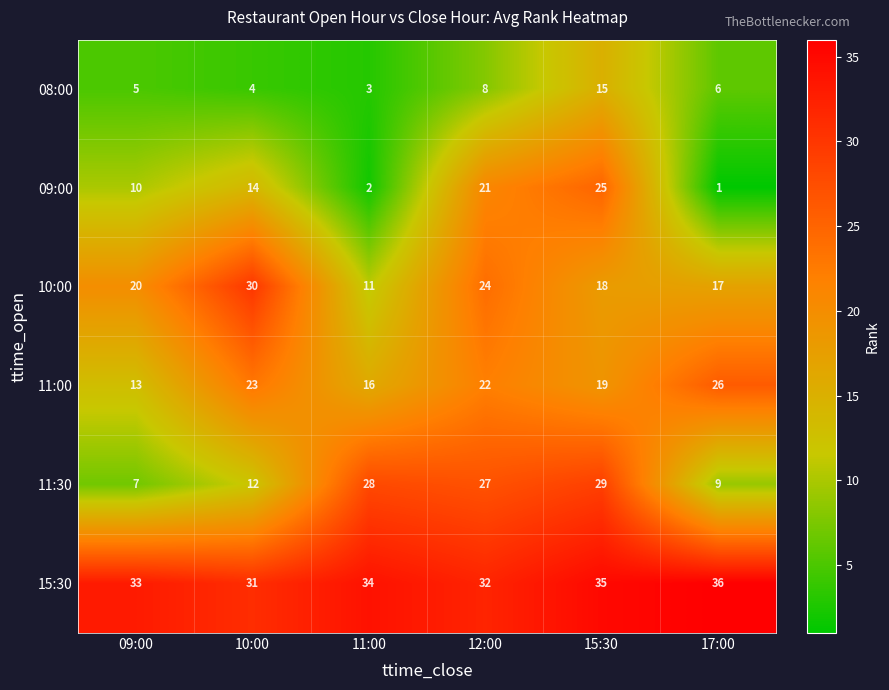

Which category has the lowest value in the 09:00 series?

17:00